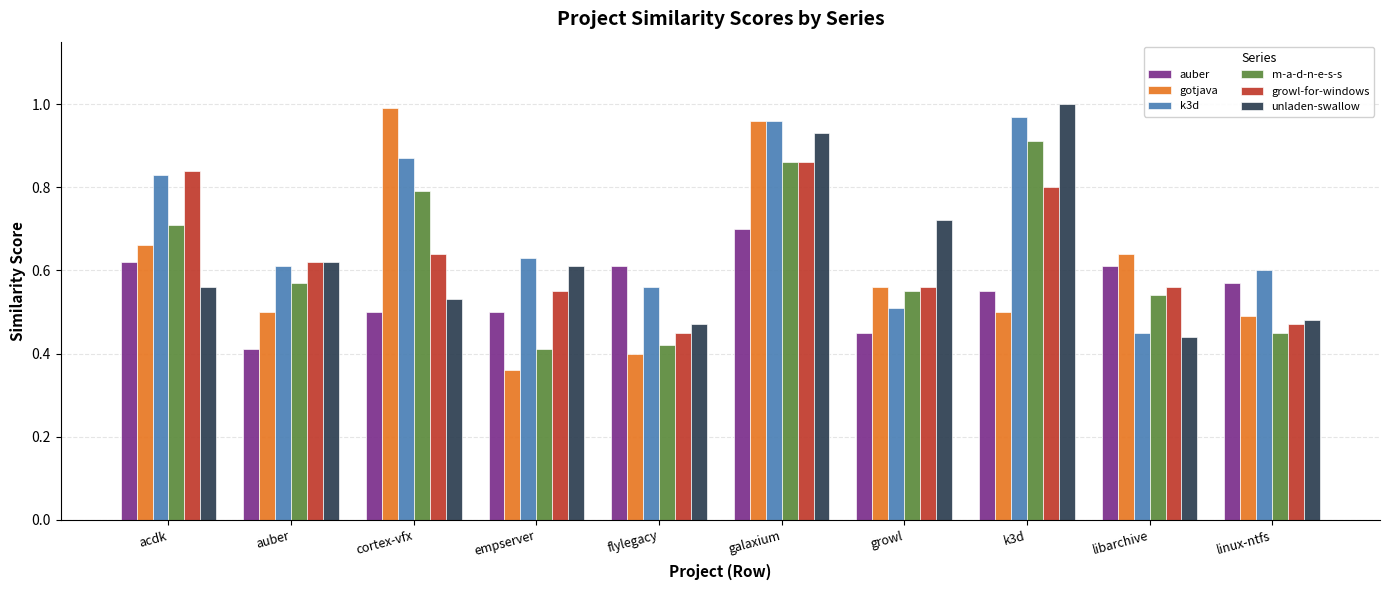

Is it true that unladen-swallow equals 0.6 at acdk?

True